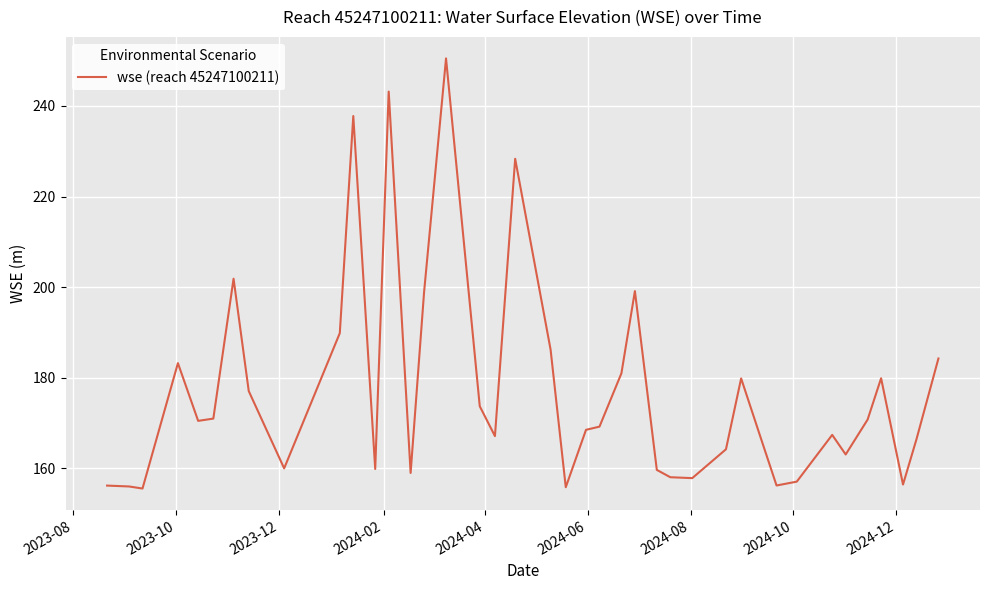

What is the maximum value shown in the chart?

250.5